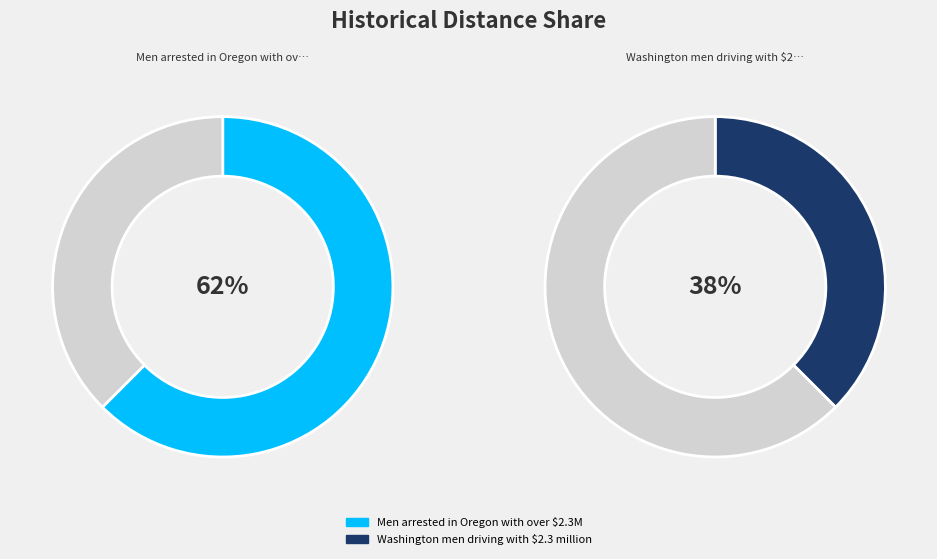

True or false: Men arrested in Oregon with over $2.3M accounts for 62% of the total.

True